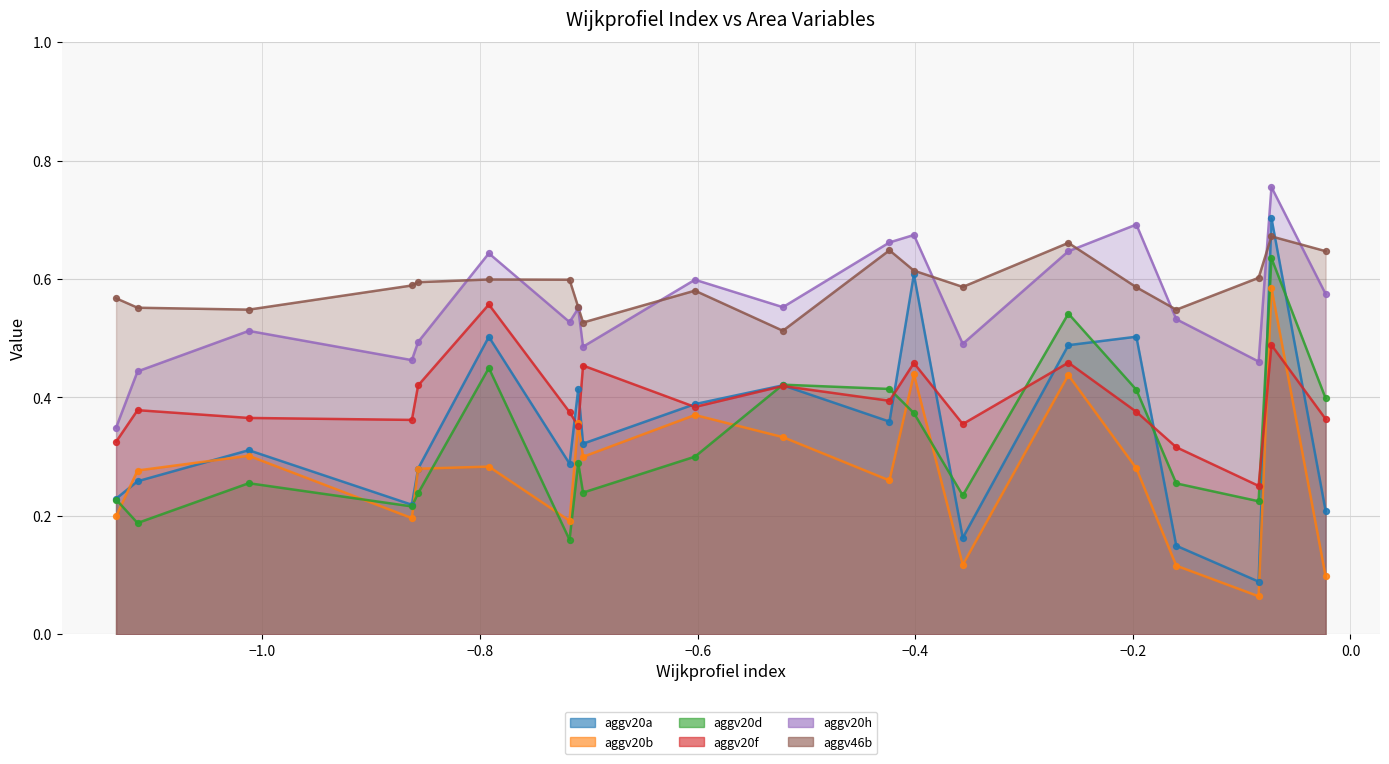

Which series has the largest total across all categories?

aggv46b